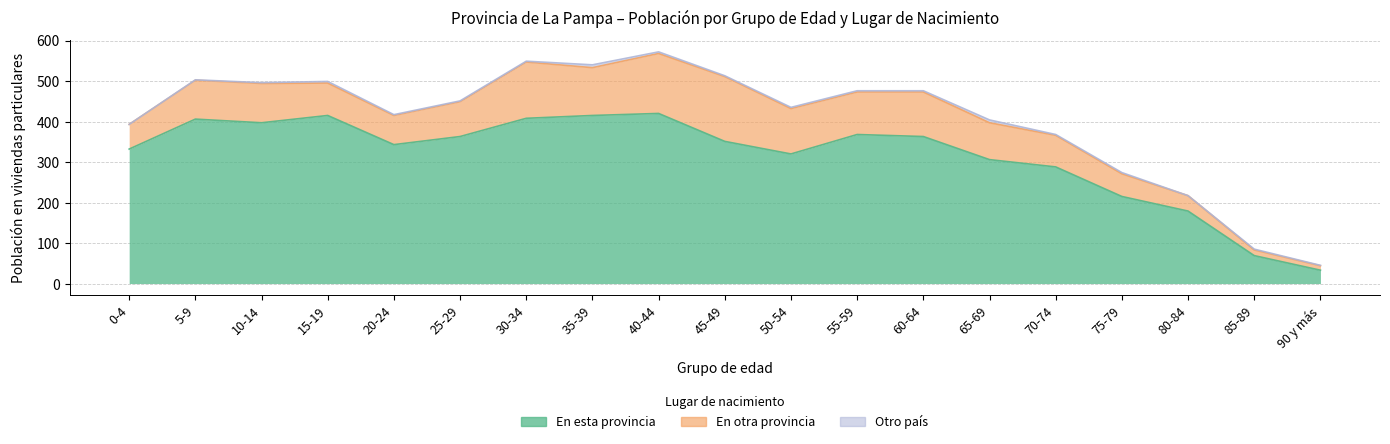

What is the average value of the Otro país series?

3